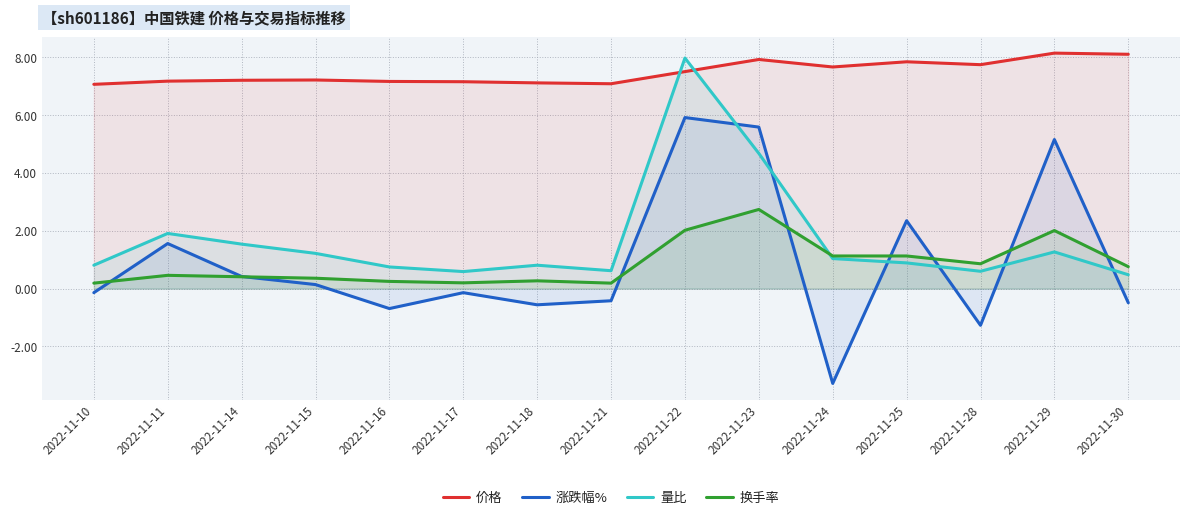

Which label corresponds to the smallest value in the chart?

2022-11-24